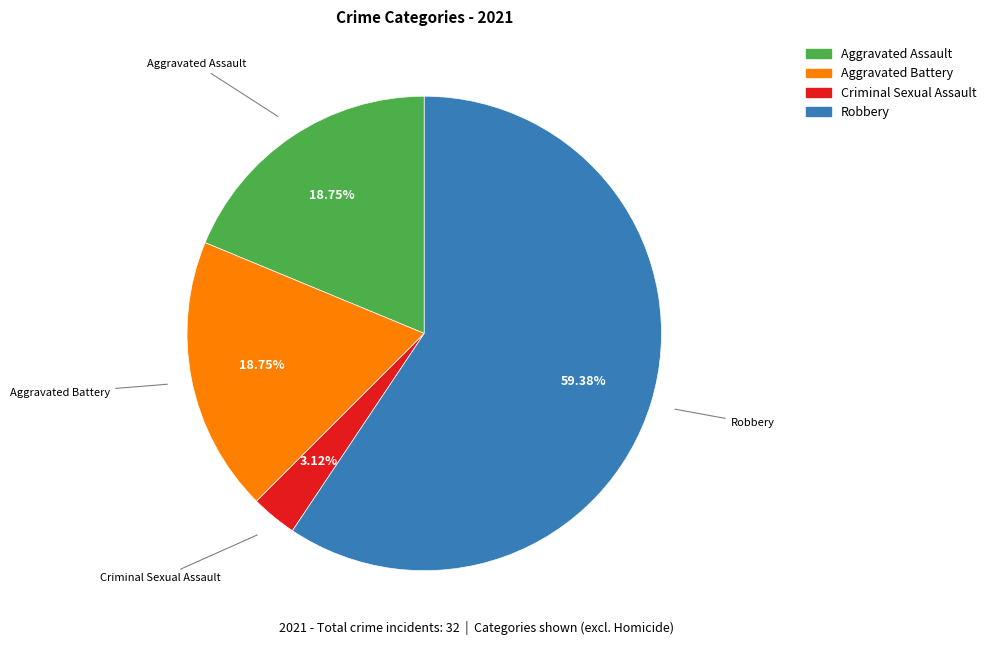

Which has a higher value, Criminal Sexual Assault or Robbery?

Robbery